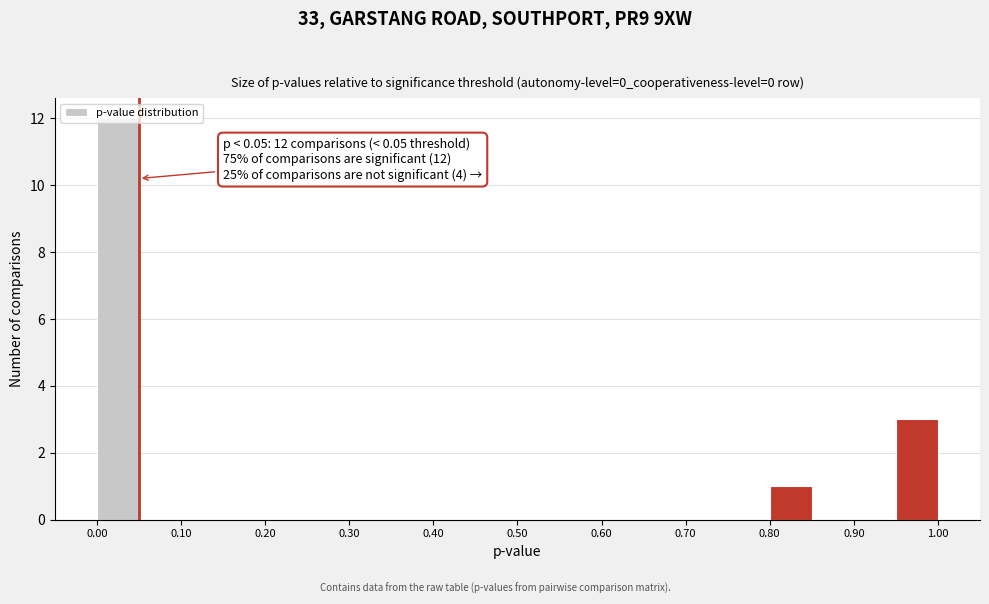

Over which range of the x-axis is the bar tallest?

0.00 to 0.05